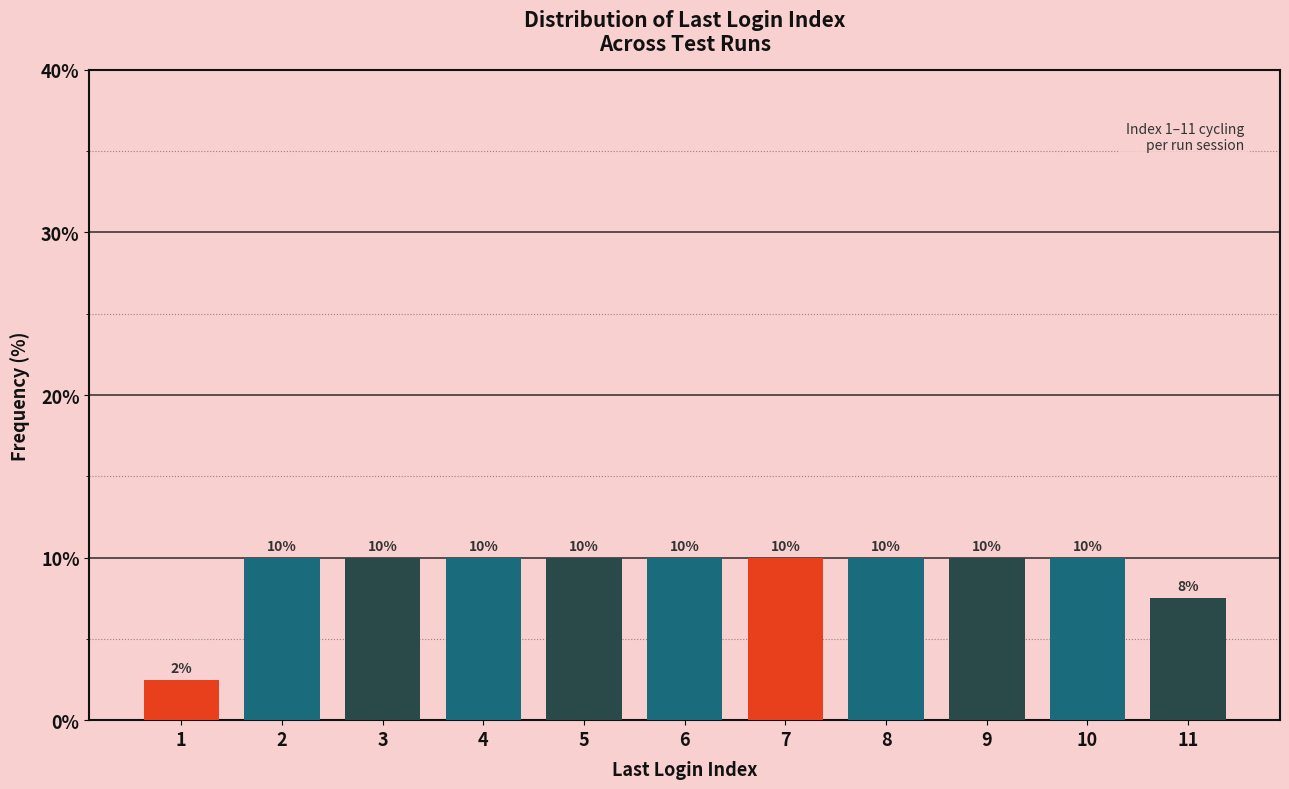

What is the value of the 2nd bar from the left?

10.0